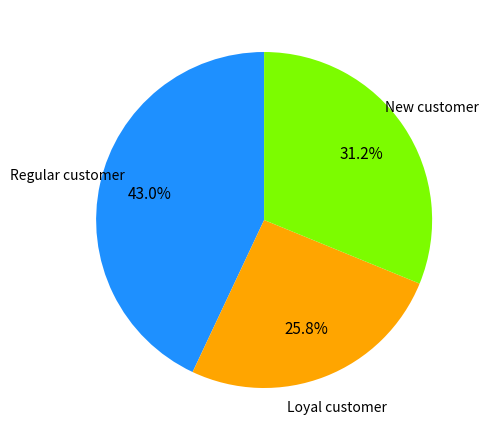

Is there a majority slice in this chart?

No